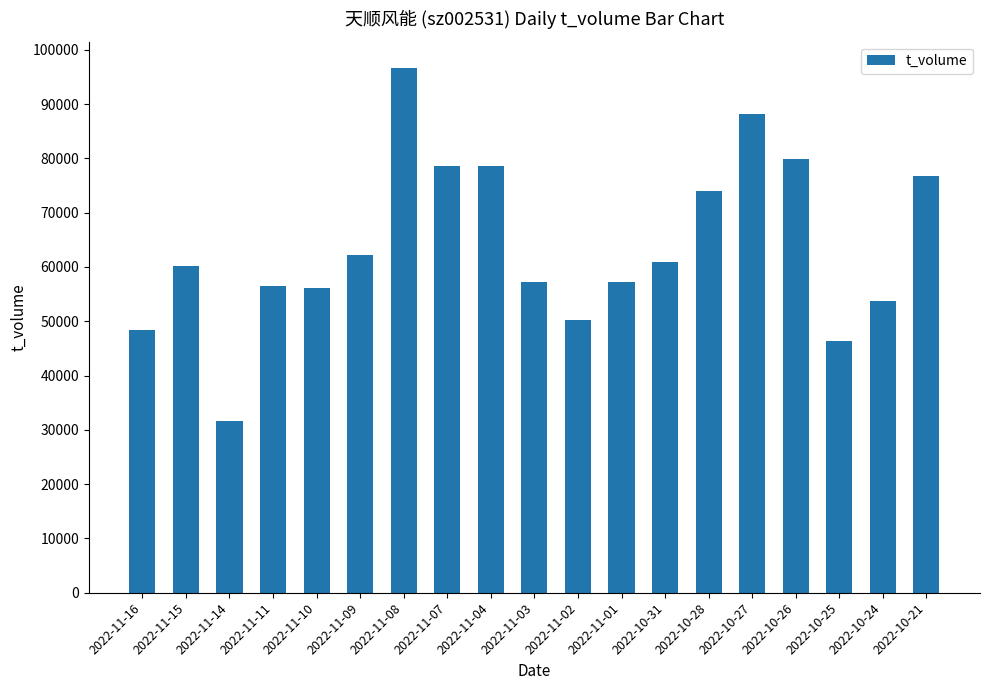

What is the change in value from 2022-11-16 to 2022-10-21?

+28363